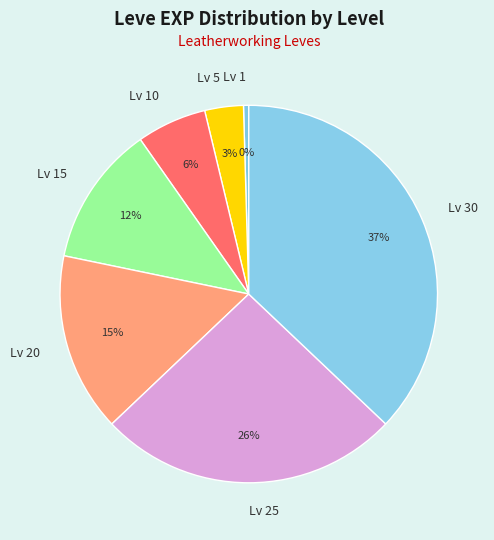

What percentage is the Lv 25 slice, to the nearest percent?

26%